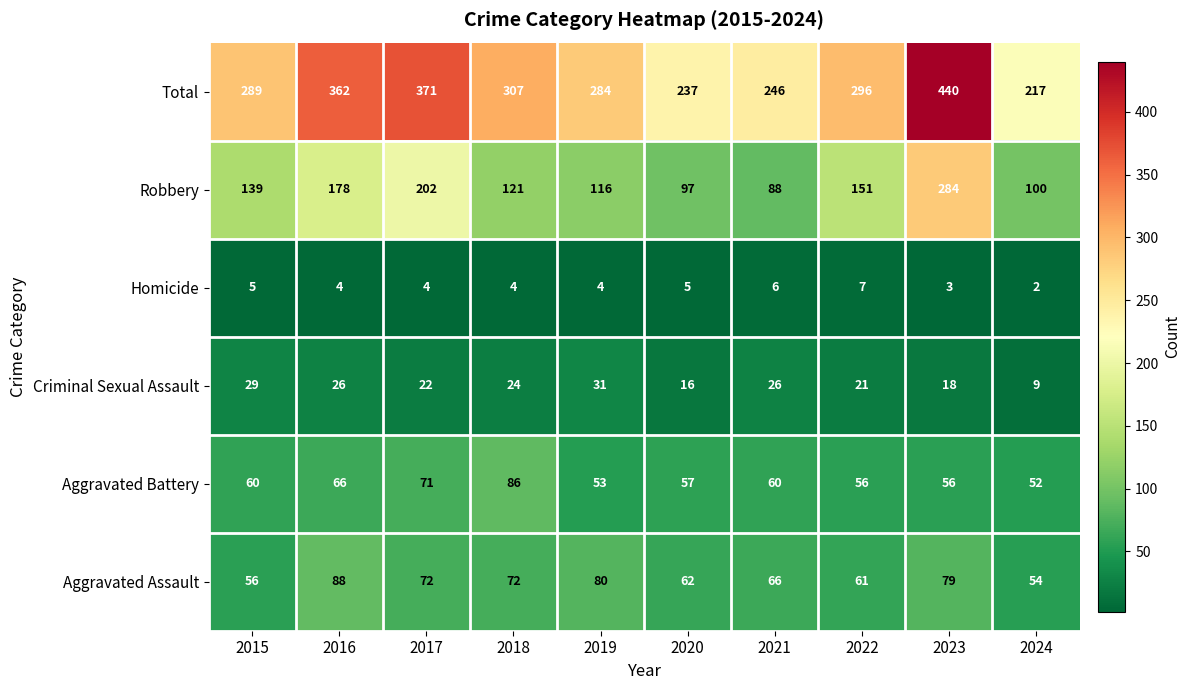

What is the difference between the maximum and minimum values in the Aggravated Battery series?

34